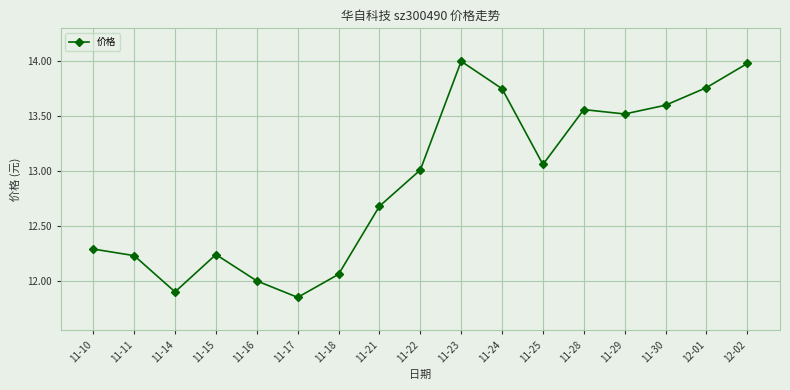

What is the sum of all values?

219.5